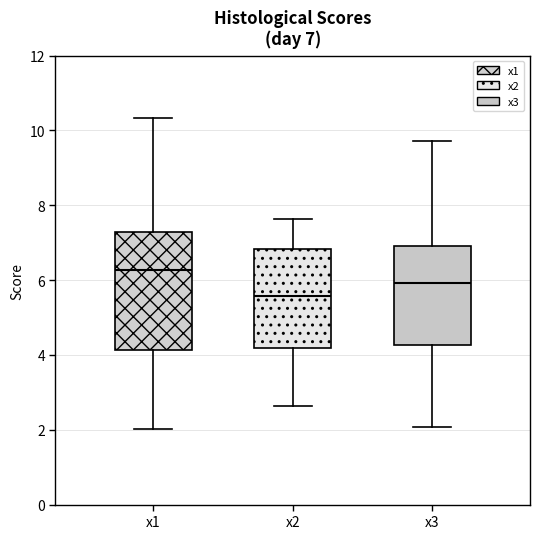

Which box is the tallest, from its lower edge to its upper edge?

x1